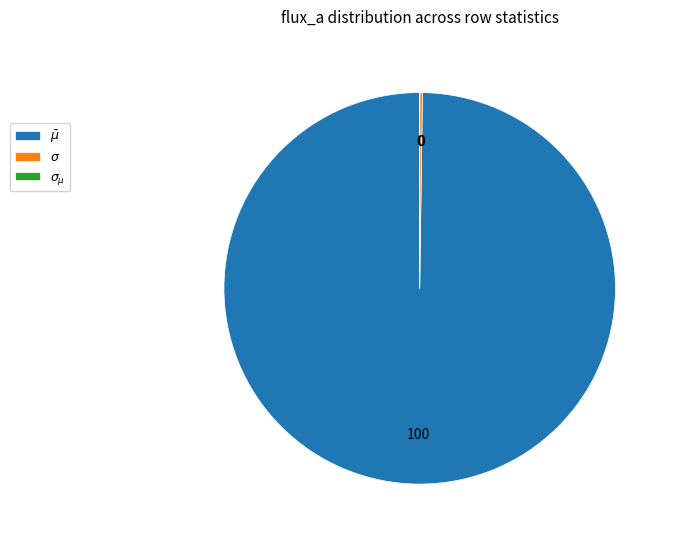

Which category accounts for the majority?

$\bar\mu$